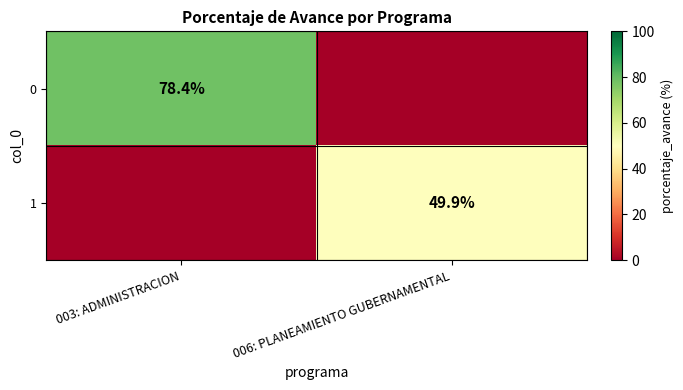

The value of 1 at 006: PLANEAMIENTO GUBERNAMENTAL is 49.9. True or false?

True